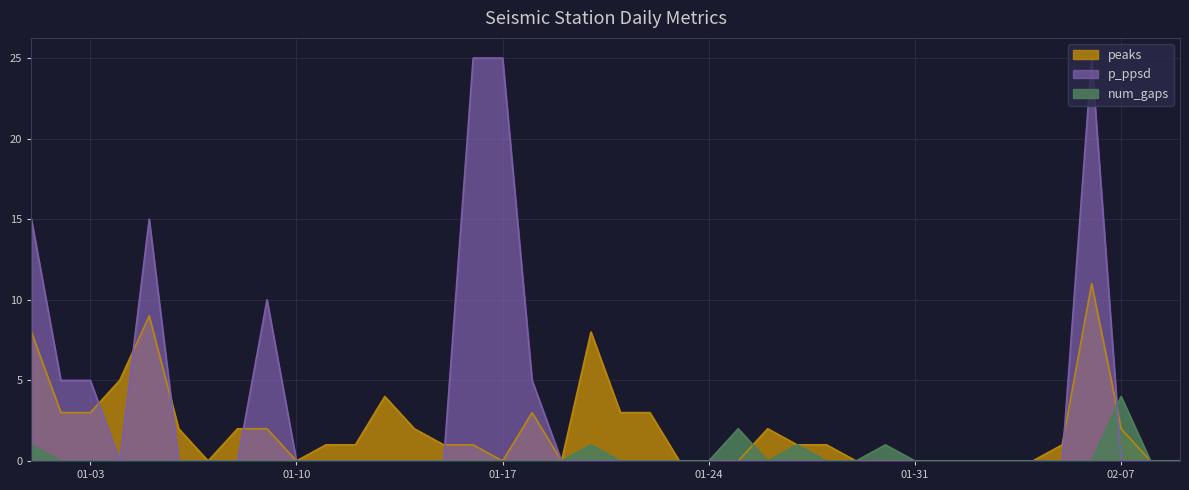

In p_ppsd, how many points are lower than both neighbors (excluding endpoints)?

1